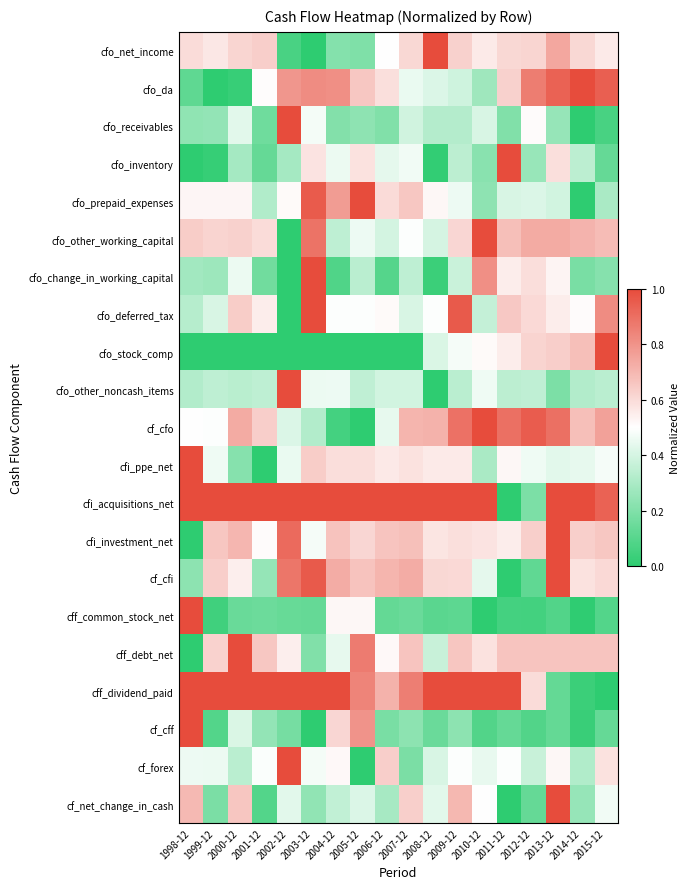

At which category does the chart reach its minimum across all series?

2003-12